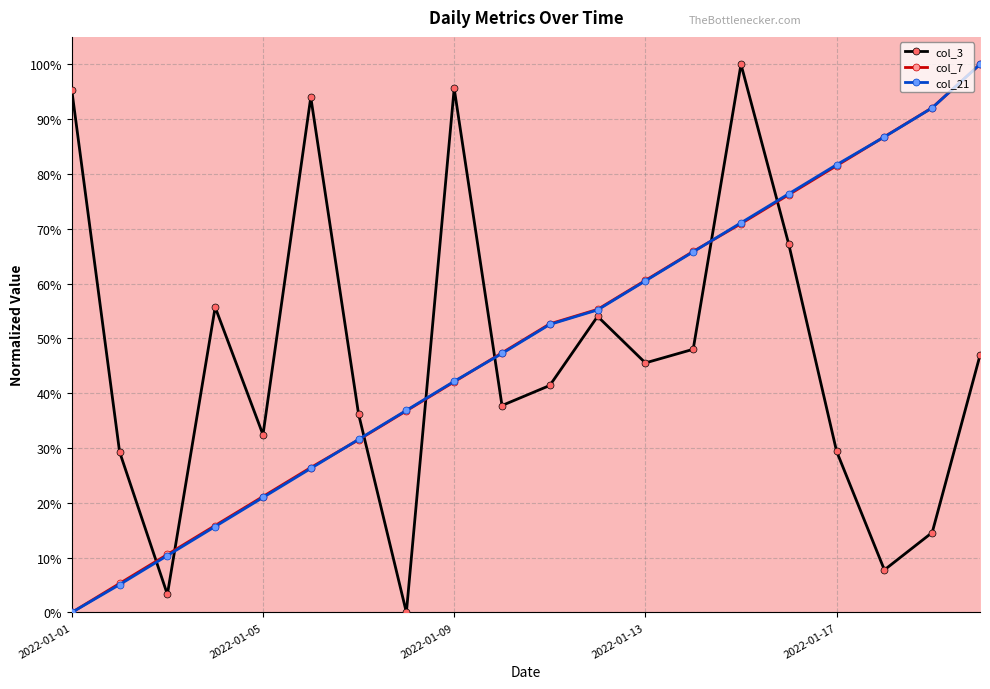

What are all the series names shown in the legend?

col_3, col_7, col_21